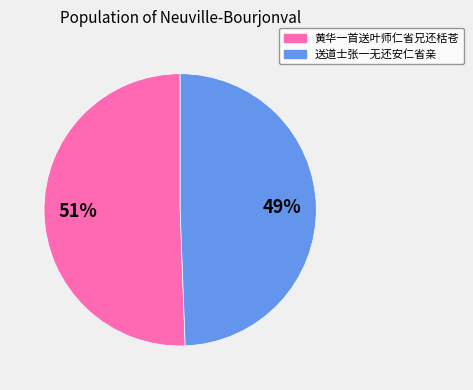

Which has a higher value, 黄华一首送叶师仁省兄还栝苍 or 送道士张一无还安仁省亲?

黄华一首送叶师仁省兄还栝苍